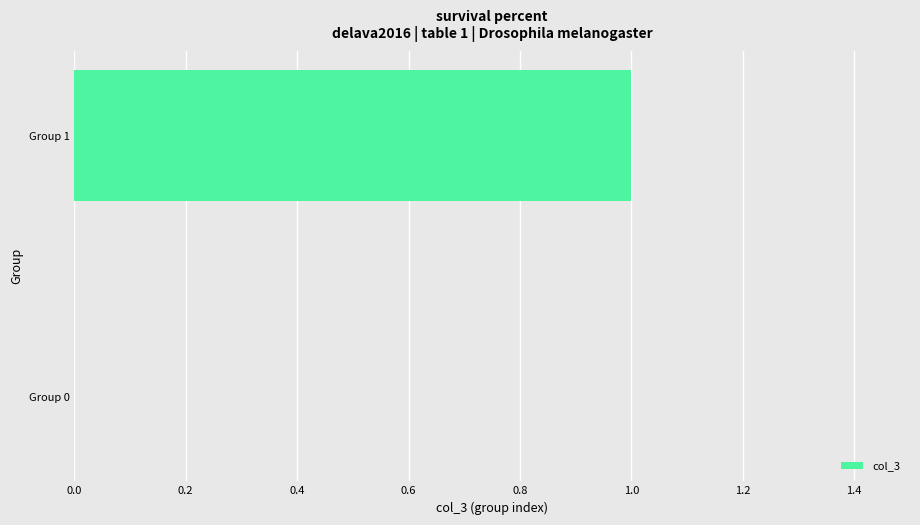

Reading top to bottom, extract all data points from this chart.

Group 1=1	Group 0=0